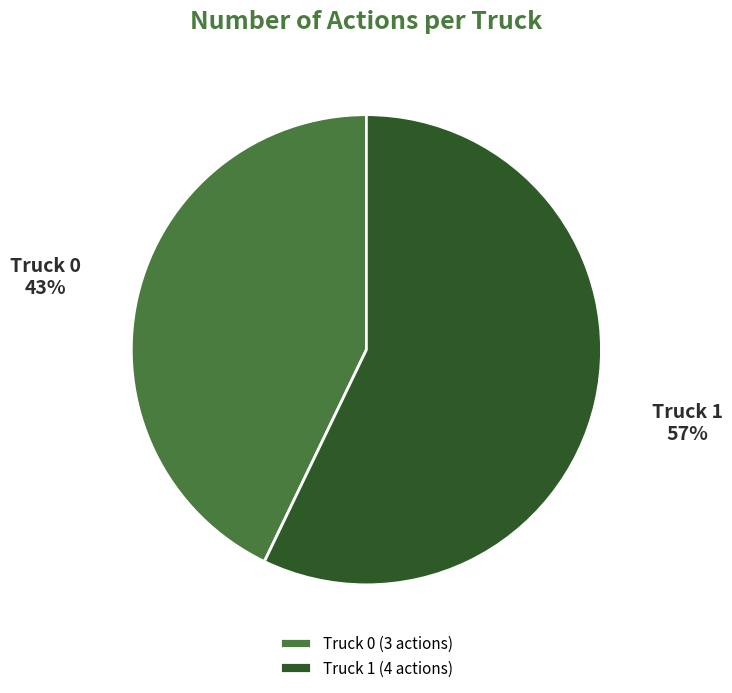

Which has a higher value, Truck 1 or Truck 0?

Truck 1